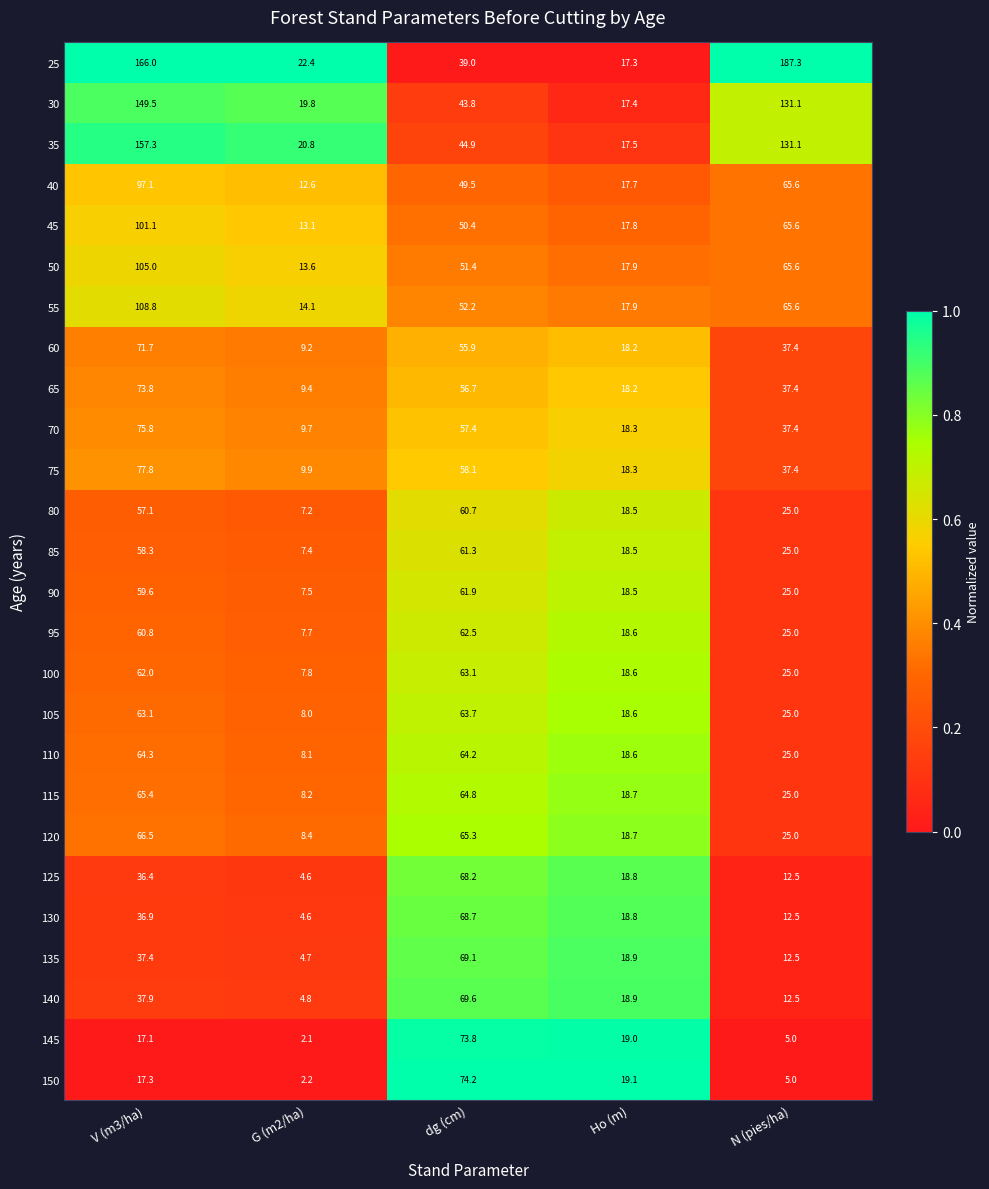

The 85 series shows 25.0 at N (pies/ha). True or false?

True